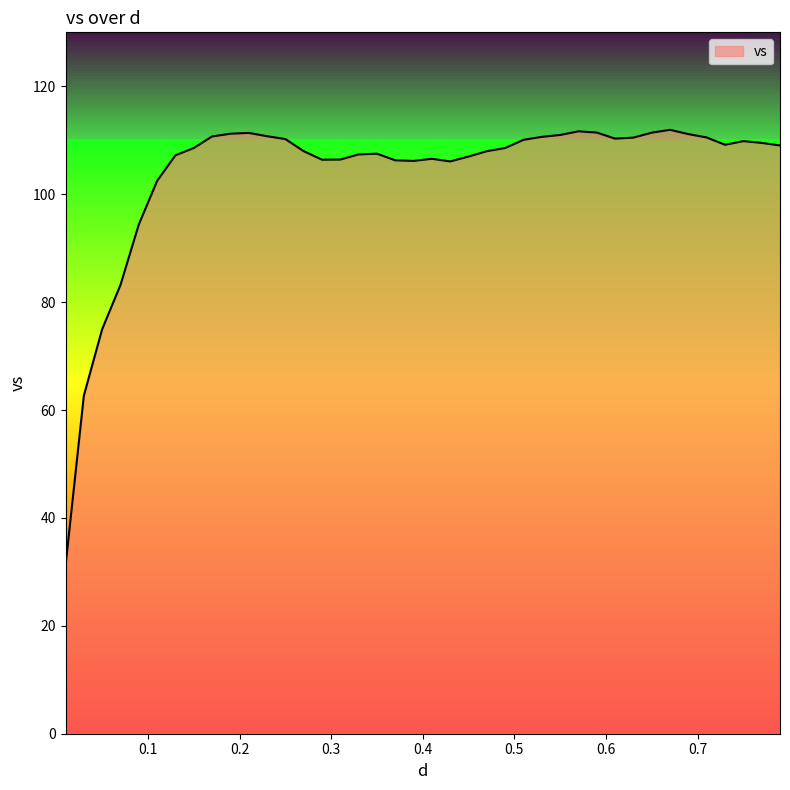

What is the minimum value shown in the chart?

31.1